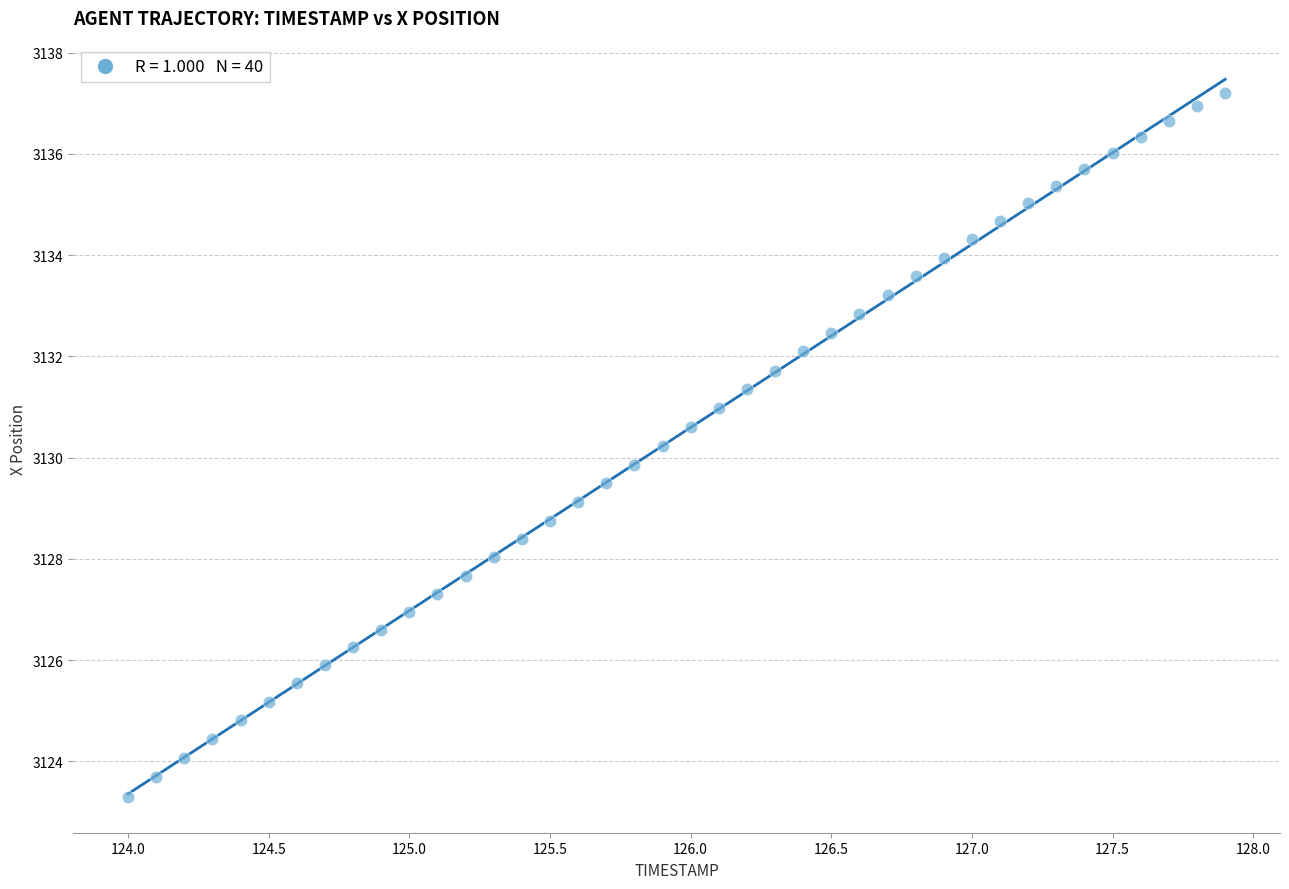

What is the range of X values (max minus min)?

3.9